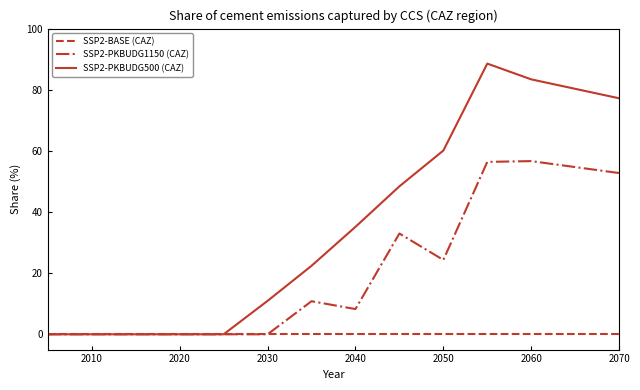

In SSP2-PKBUDG1150 (CAZ), how many points are higher than both neighbors (excluding endpoints)?

3